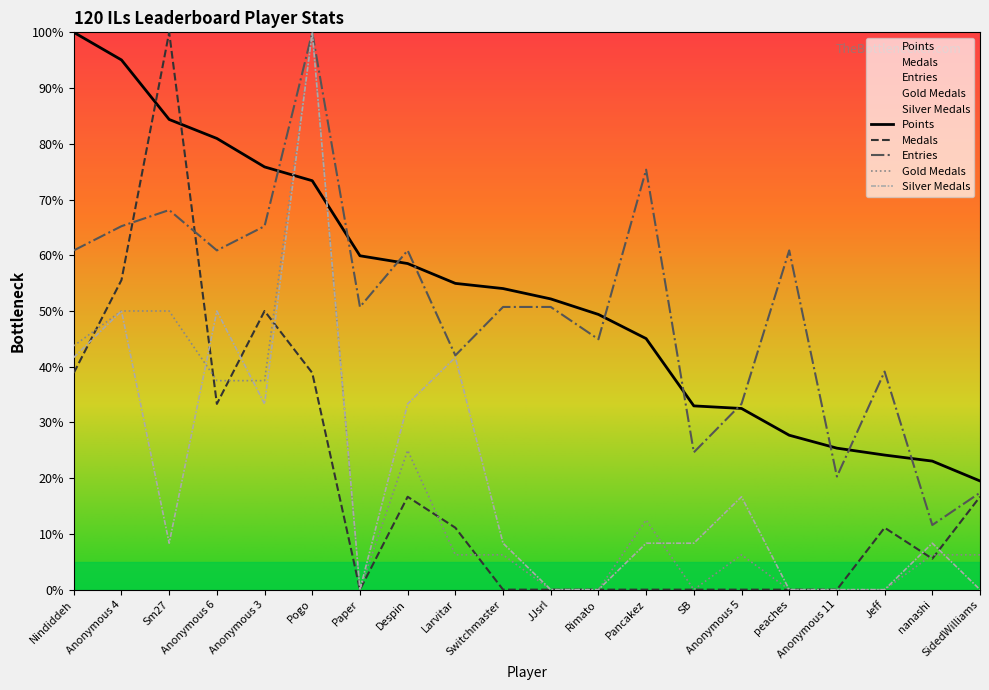

True or false: Points has more than 1 points higher than both neighbors.

False